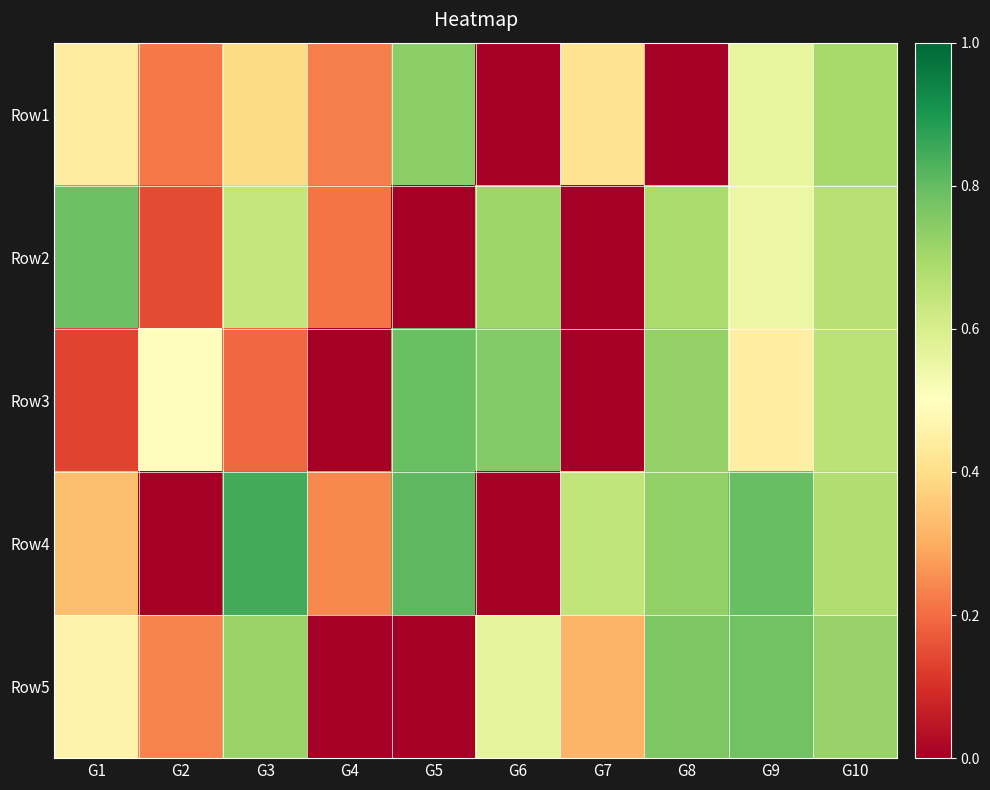

At how many categories does at least one series exceed 0?

10